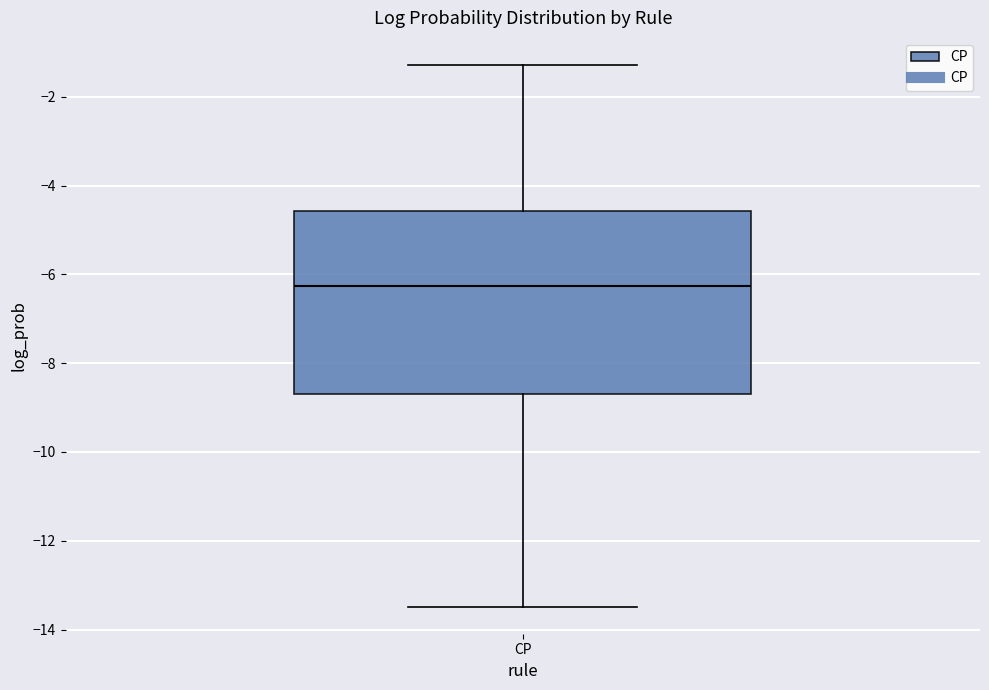

Read this box plot against the y-axis: the position of the median line, the range covered by the box, and the ends of both whiskers. The values are not printed on the chart, so give them approximately, as read against the axis.

median -6.2, box -8.8 to -4.6, whiskers -13.4 to -1.2